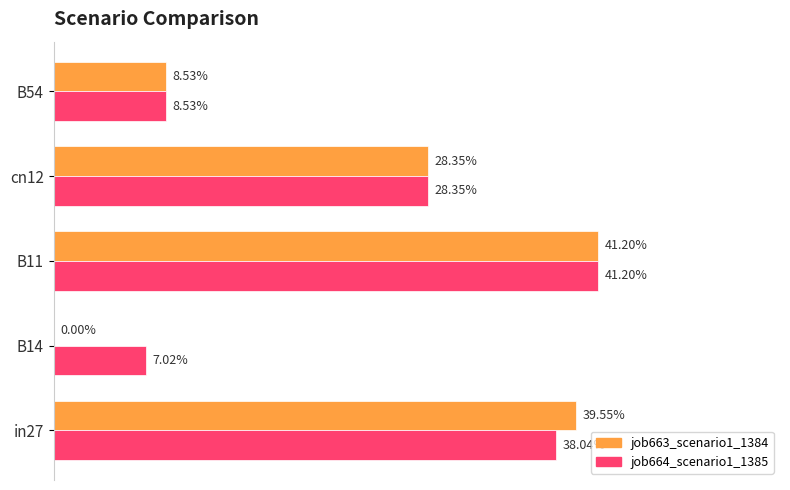

What are all the series names shown in the legend?

job663_scenario1_1384, job664_scenario1_1385